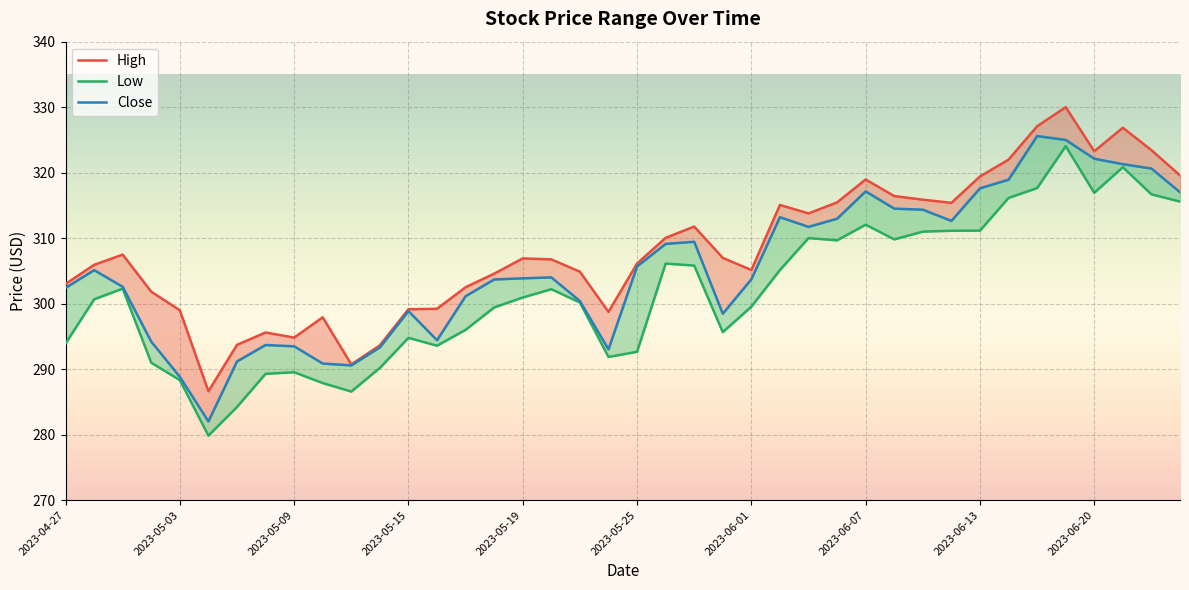

What are all the series names shown in the legend?

High, Close, Low